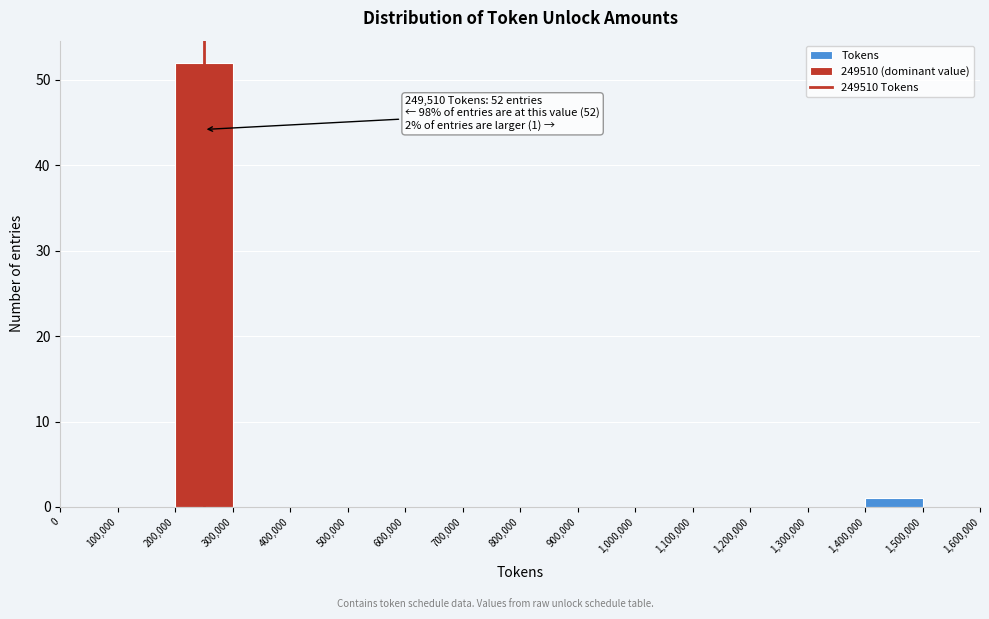

Which range on the x-axis has the tallest bar?

200,000 to 300,000